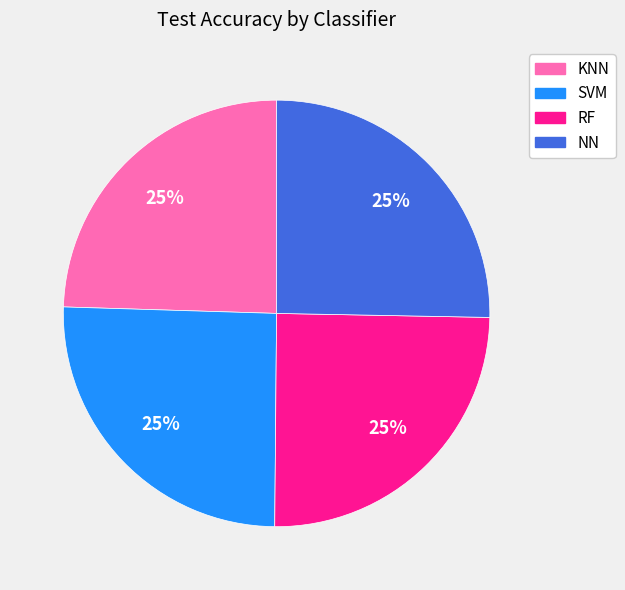

How many segments does this pie chart have?

4